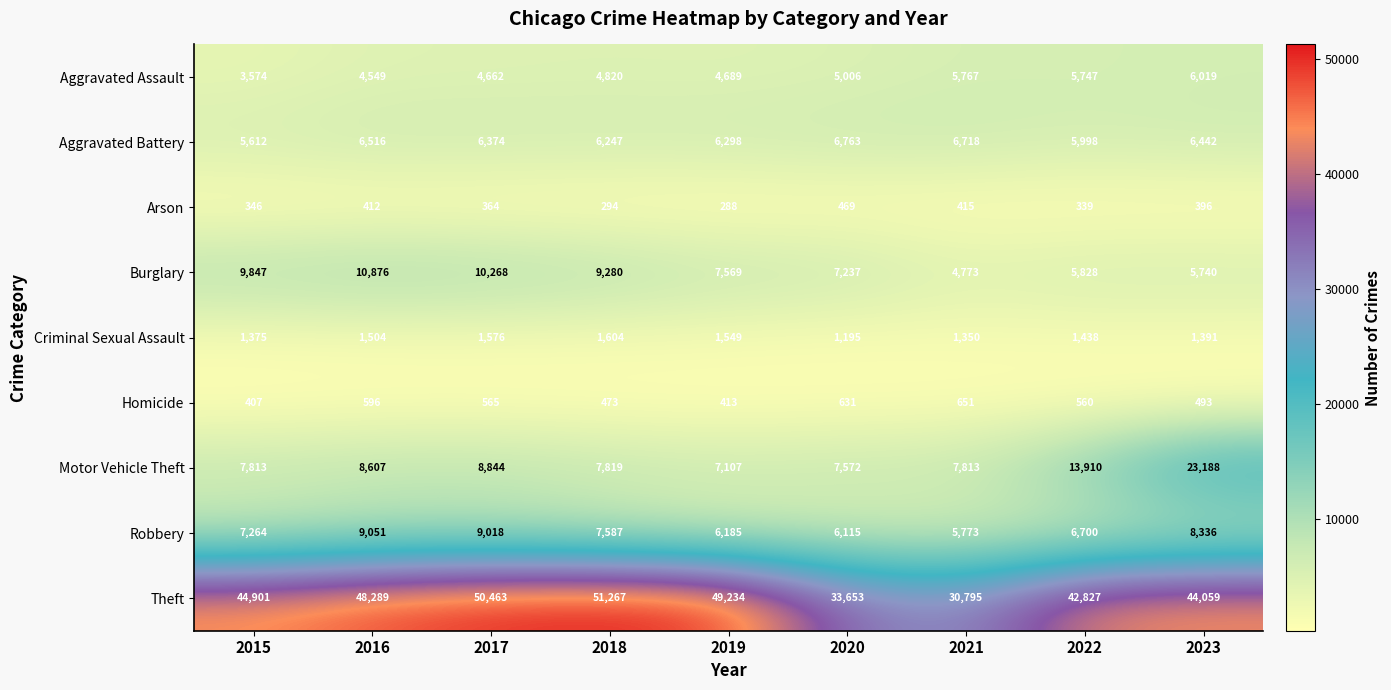

What is the sum of the Robbery values at 2023 and 2020?

14451